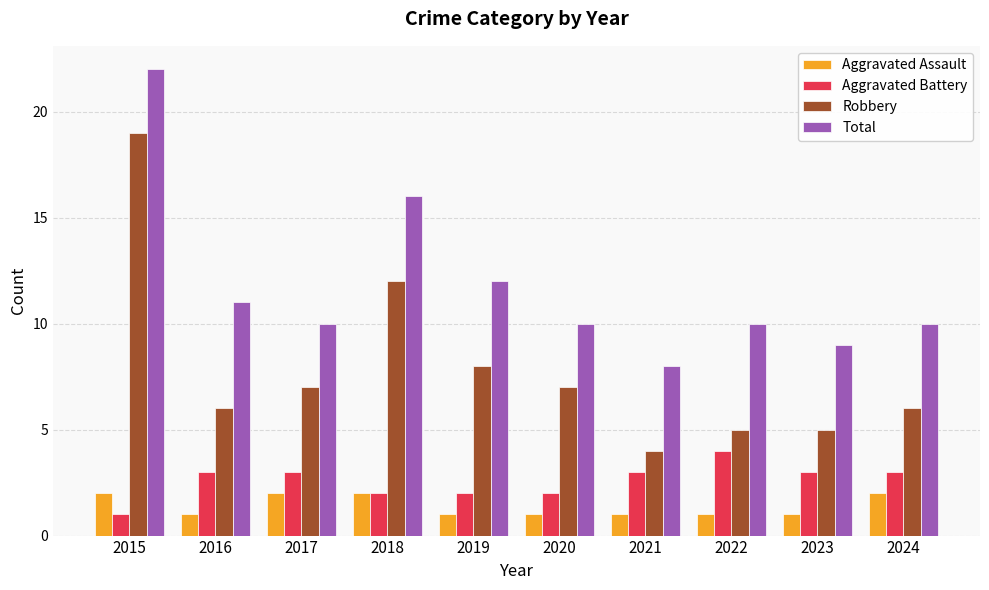

Which series has the largest total across all categories?

Total